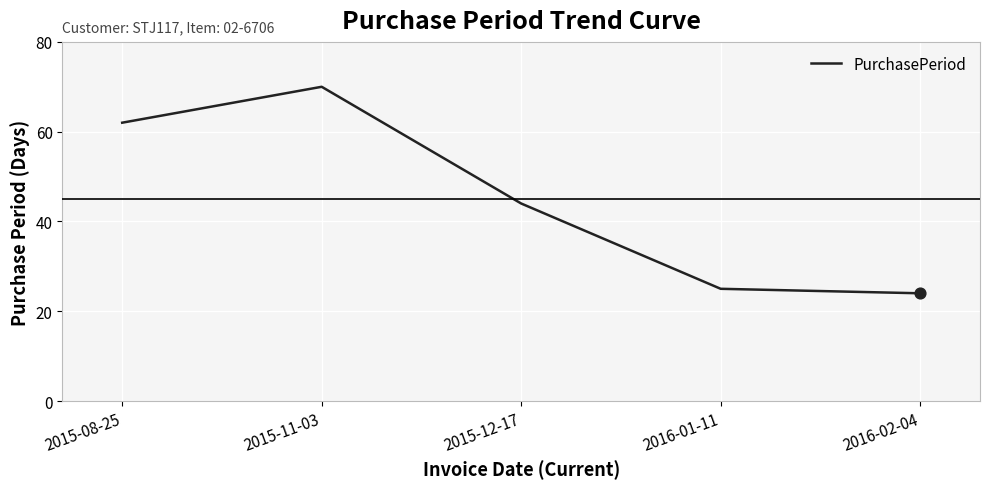

What is the change in value from 2015-12-17 to 2016-02-04?

-20